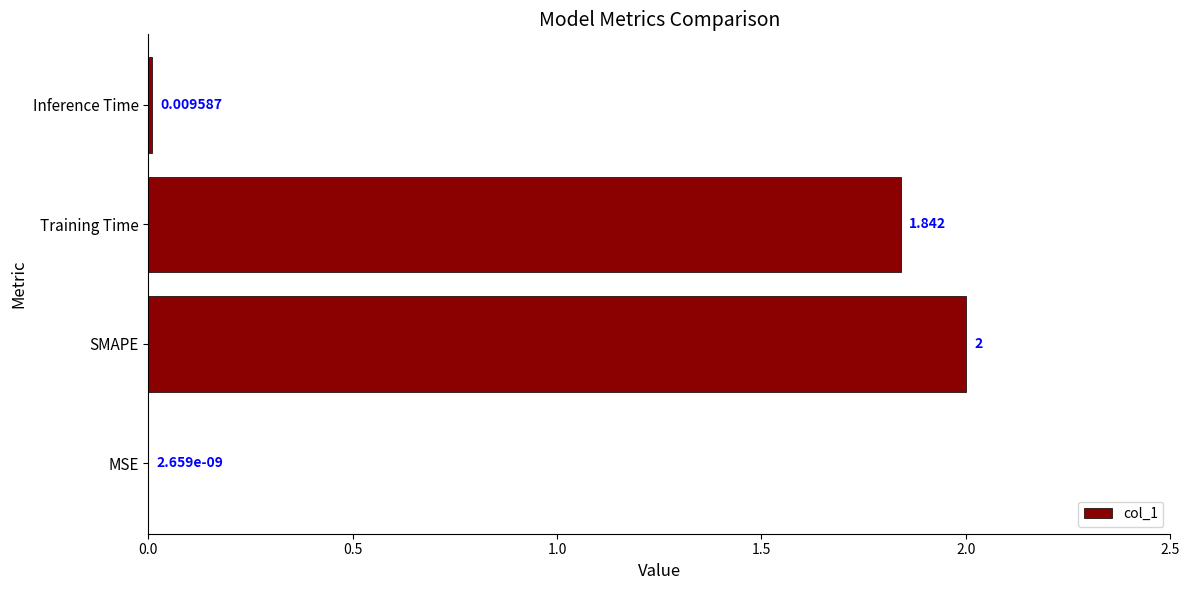

Are the bars horizontal?

Yes